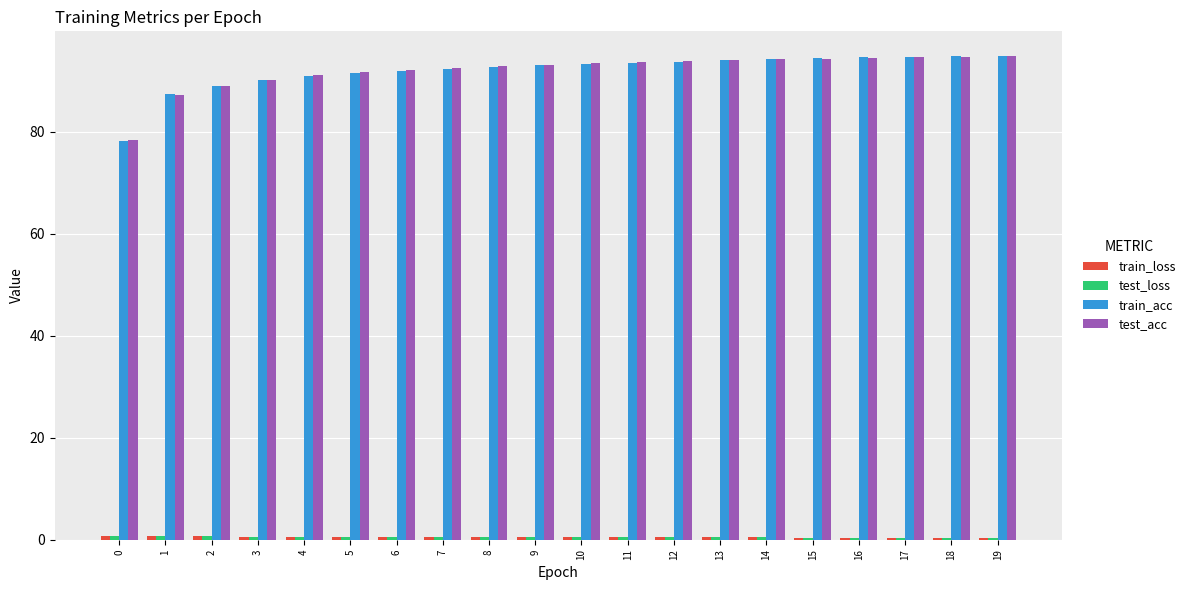

True or false: train_acc has a value of 35.7 at 0.

False